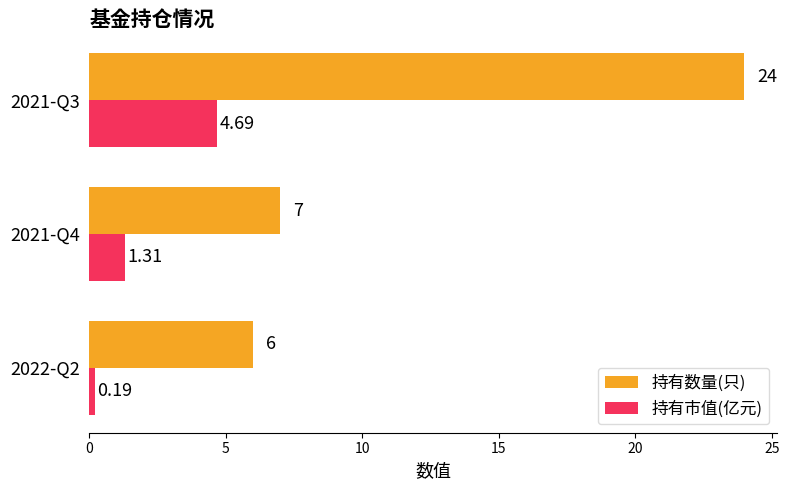

Which series has the widest spread of values?

持有数量(只)